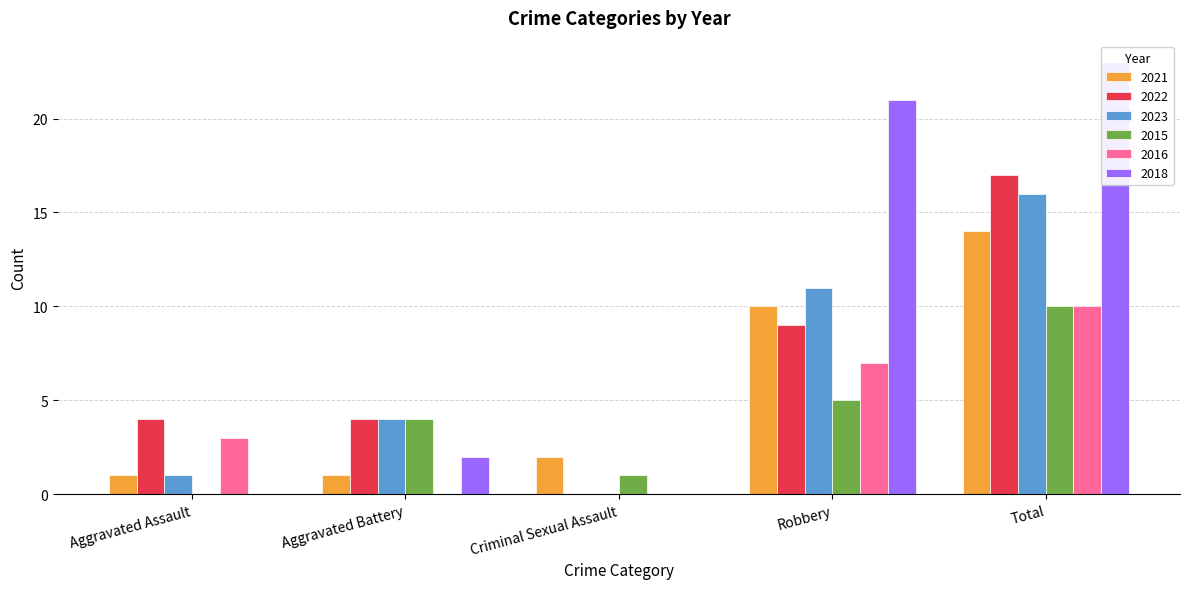

At which category is the sum across all series the highest?

Total